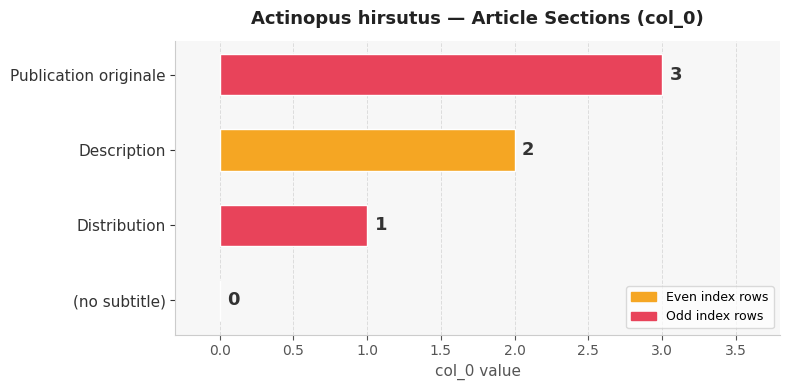

The chart shows a value of 0 at (no subtitle). True or false?

True